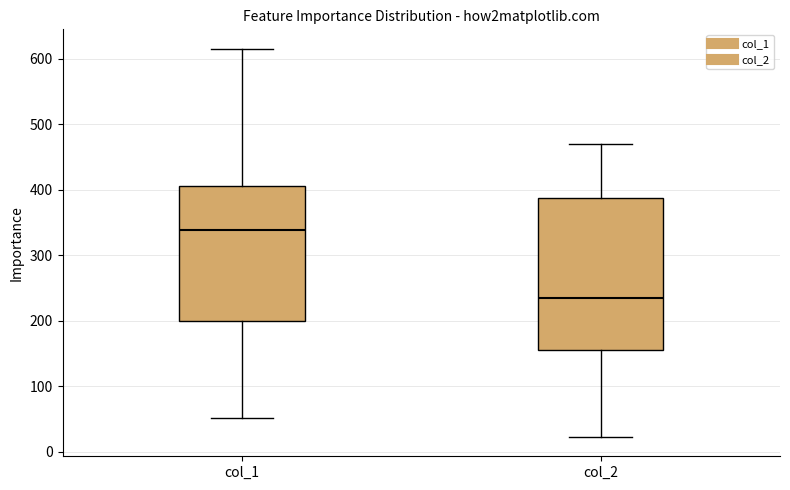

Which box's median line is the highest?

col_1